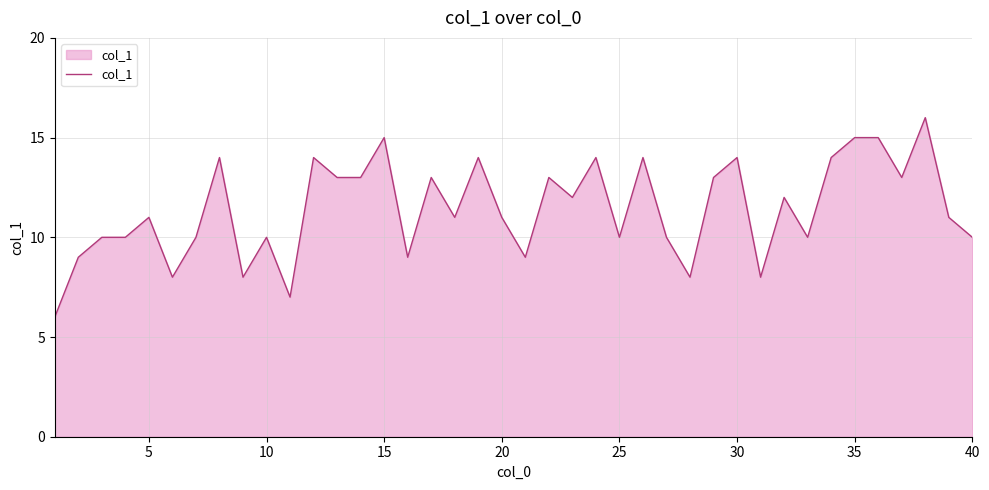

What is the difference between the maximum and minimum values?

10